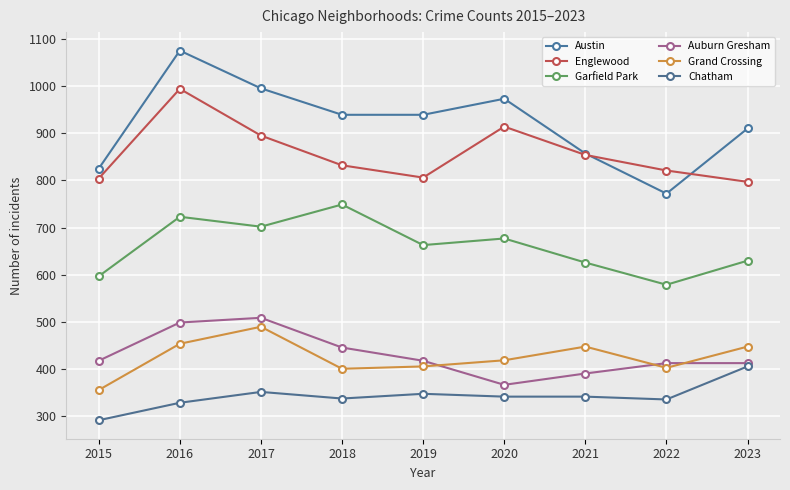

Which series changed the most between 2019 and 2021?

Austin